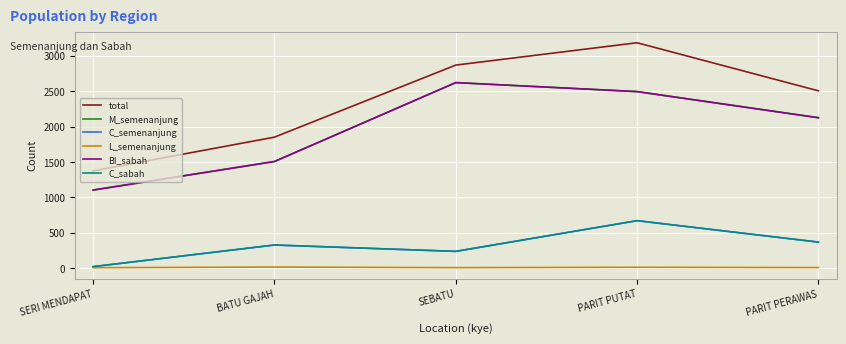

Does the chart display data point markers on the line(s)?

No